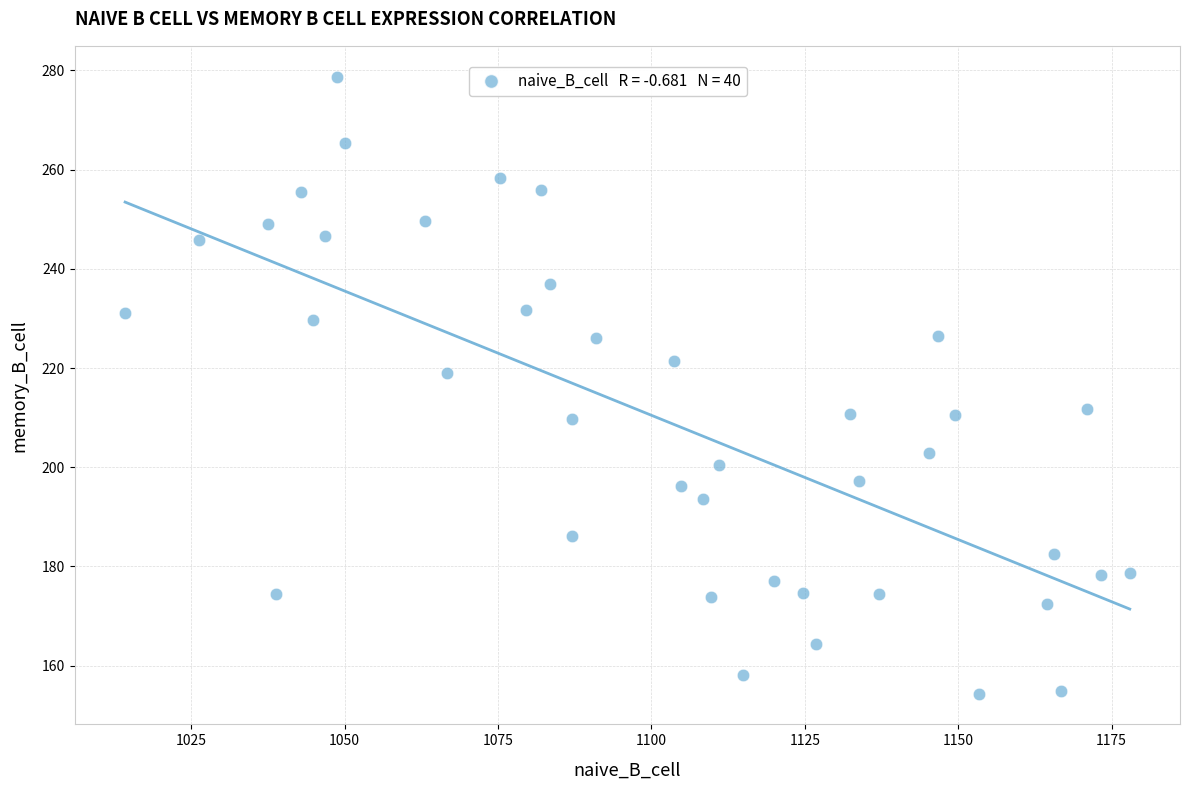

What is the range of Y values (max minus min)?

124.4